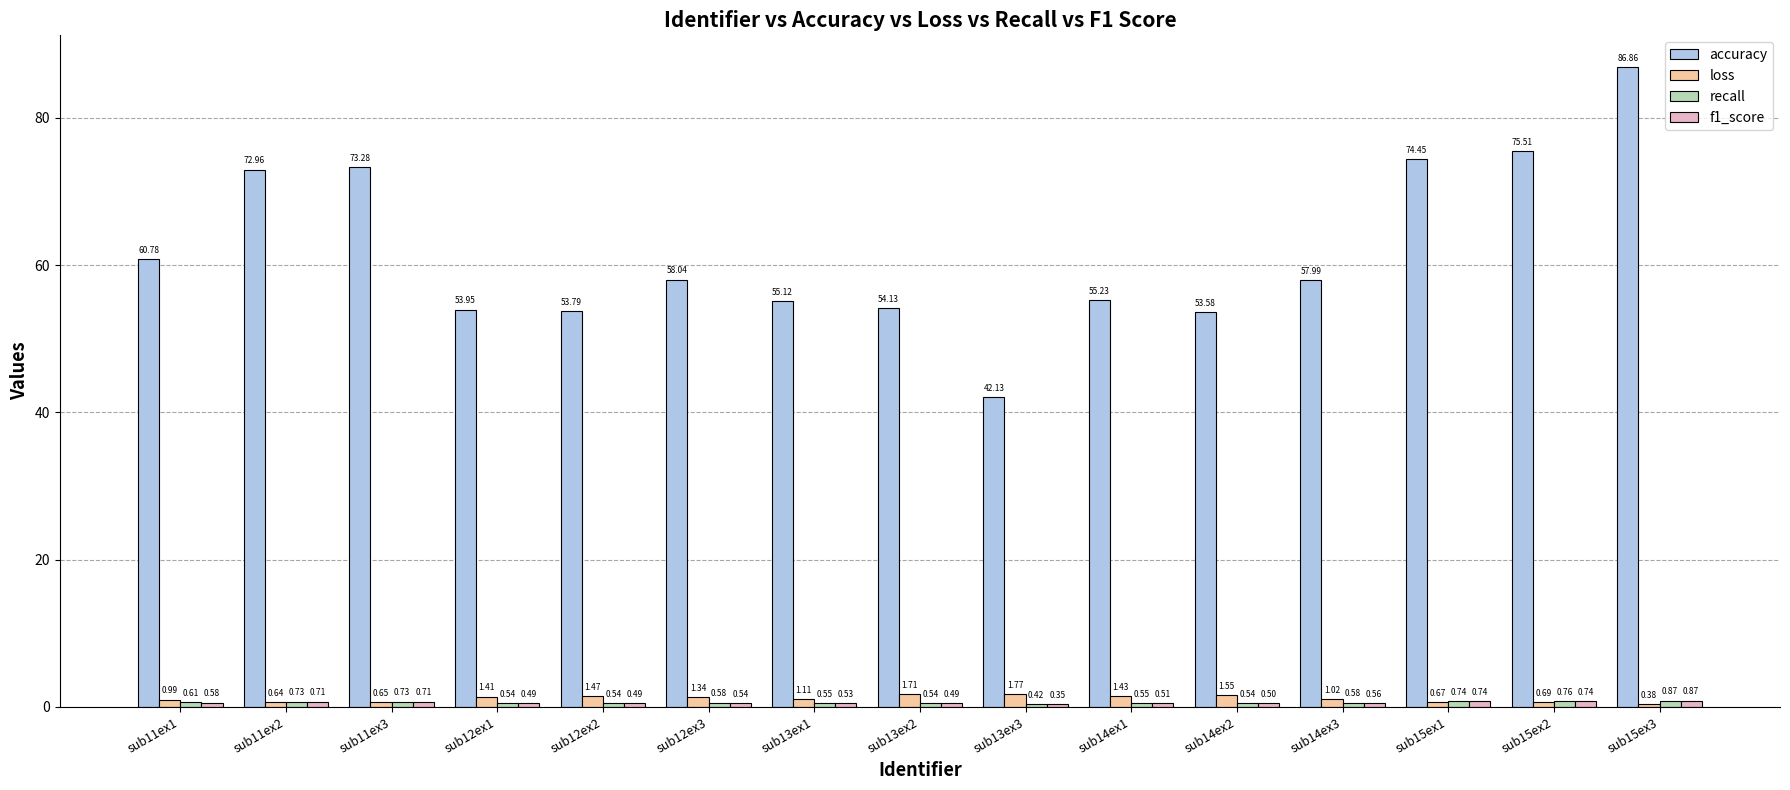

Which series changed the most between sub13ex3 and sub15ex1?

accuracy